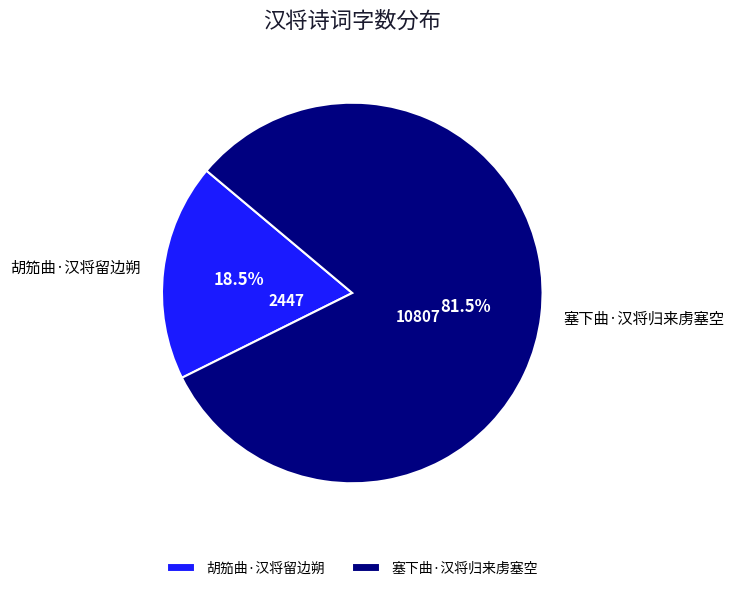

What is the ratio of the value at 胡笳曲·汉将留边朔 to the value at 塞下曲·汉将归来虏塞空?

0.2